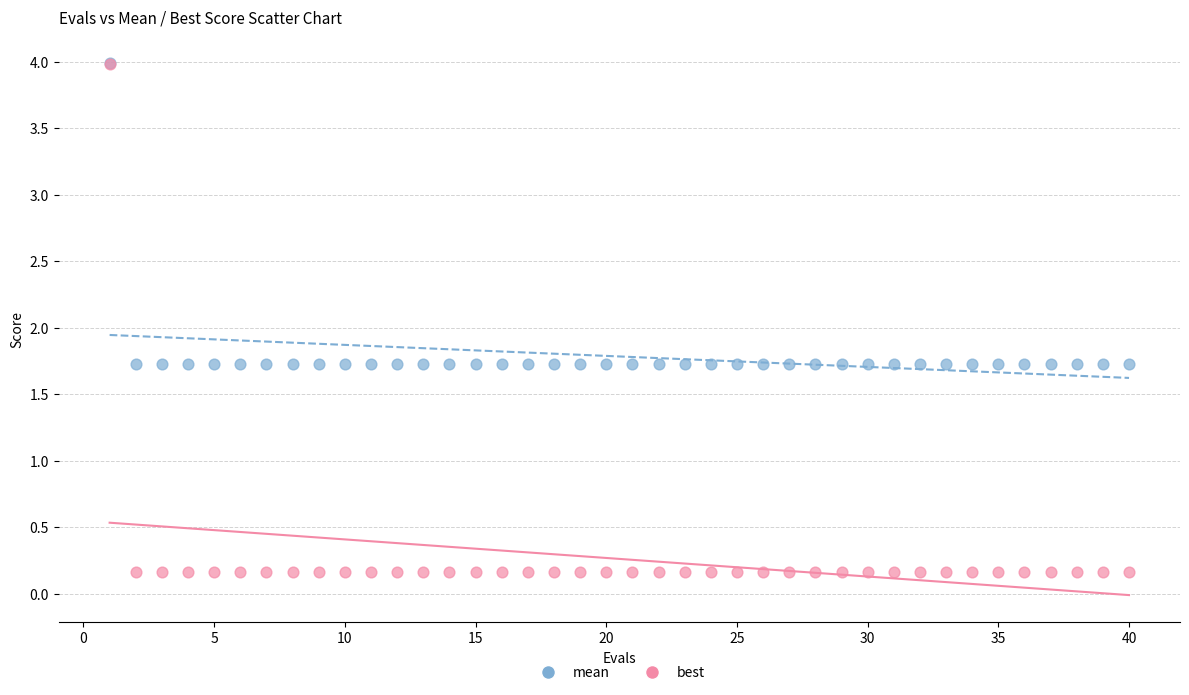

What are all the series names shown in the legend?

mean, best